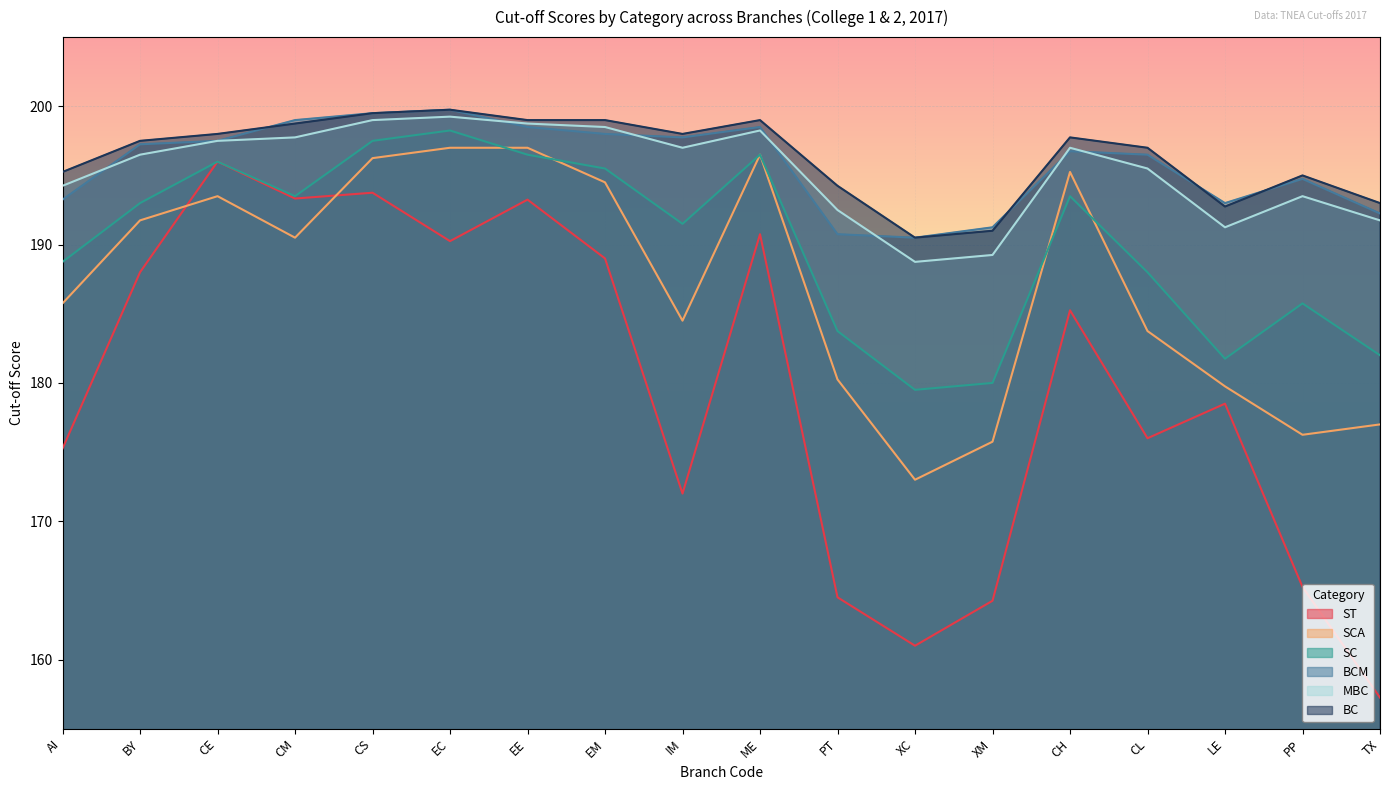

What is the value of the SCA point at the 8th from the left?

194.5